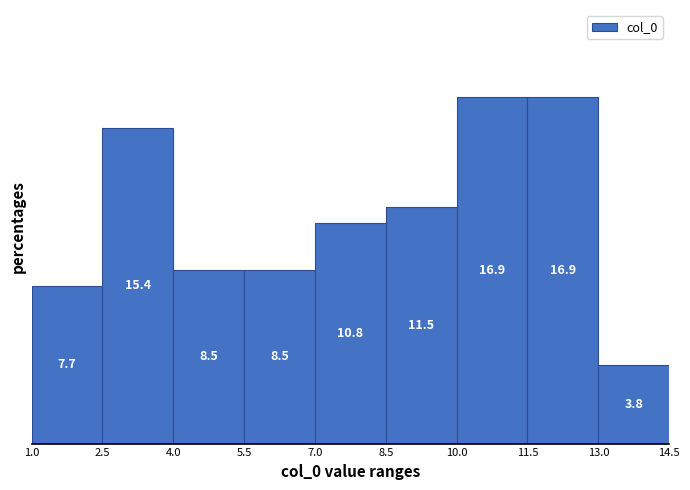

Reading left to right, list every bar in this chart as the range it spans on the x-axis followed by its height.

1.0 to 2.5: 7.7
2.5 to 4.0: 15.4
4.0 to 5.5: 8.5
5.5 to 7.0: 8.5
7.0 to 8.5: 10.8
8.5 to 10.0: 11.5
10.0 to 11.5: 16.9
11.5 to 13.0: 16.9
13.0 to 14.5: 3.8